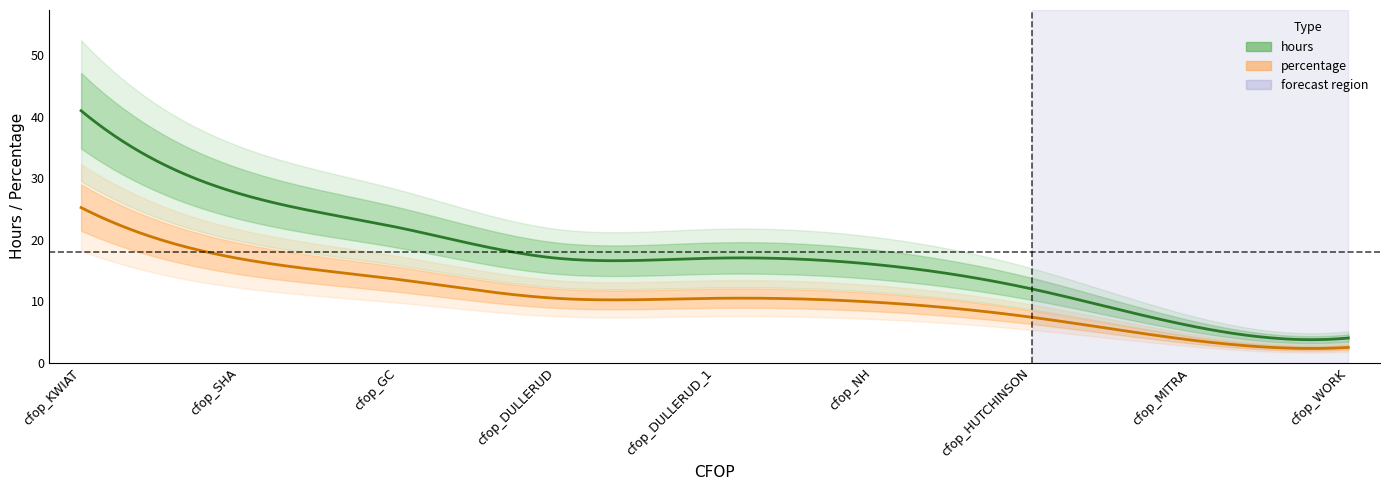

How many values in the percentage series exceed 10?

5